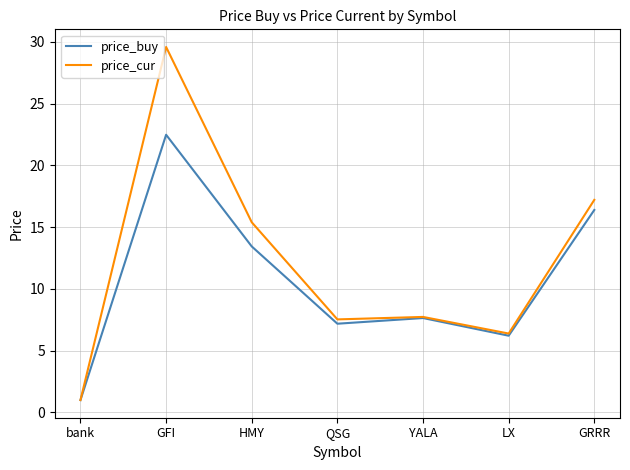

Reading left to right, transcribe all the data shown in this chart.

price_buy: bank=1.0	GFI=22.5	HMY=13.4	QSG=7.2	YALA=7.6	LX=6.2	GRRR=16.4
price_cur: bank=1.0	GFI=29.6	HMY=15.4	QSG=7.5	YALA=7.7	LX=6.4	GRRR=17.2